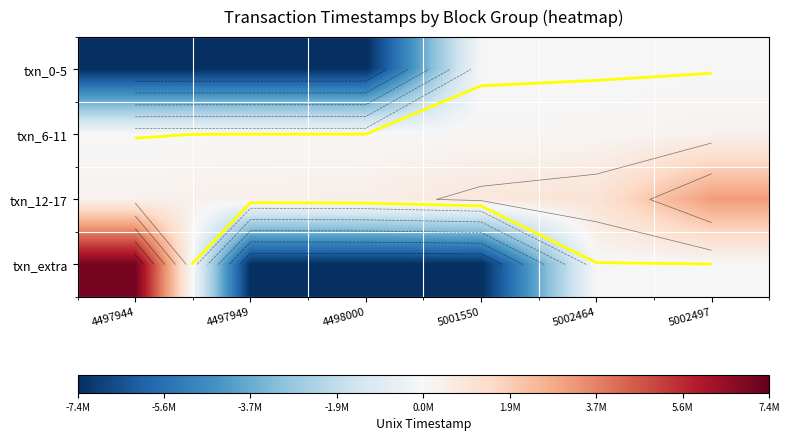

Is it true that txn_extra equals -28044.5 at 5002497?

False